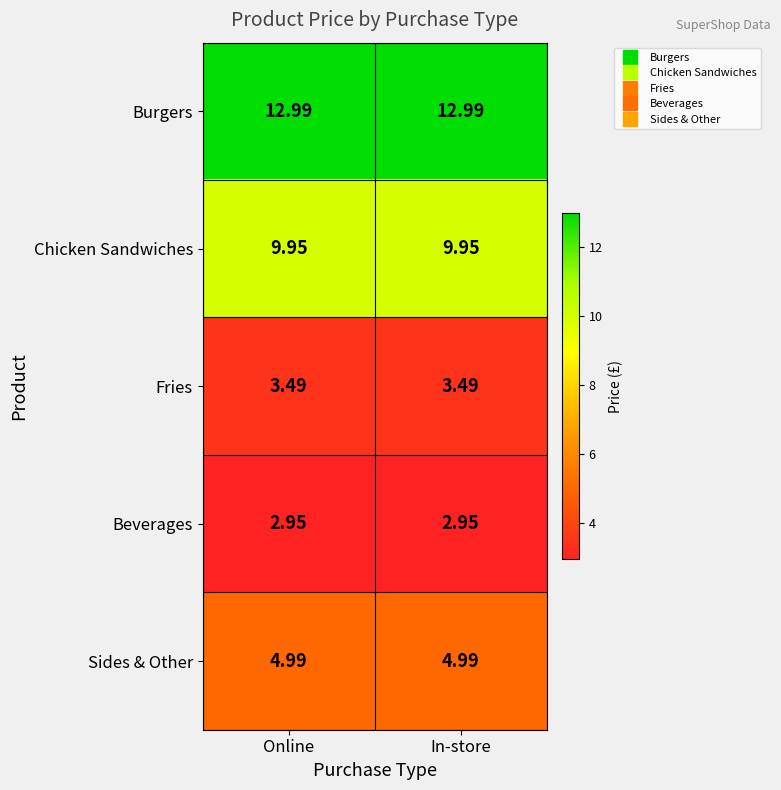

How many series are shown in this chart?

5